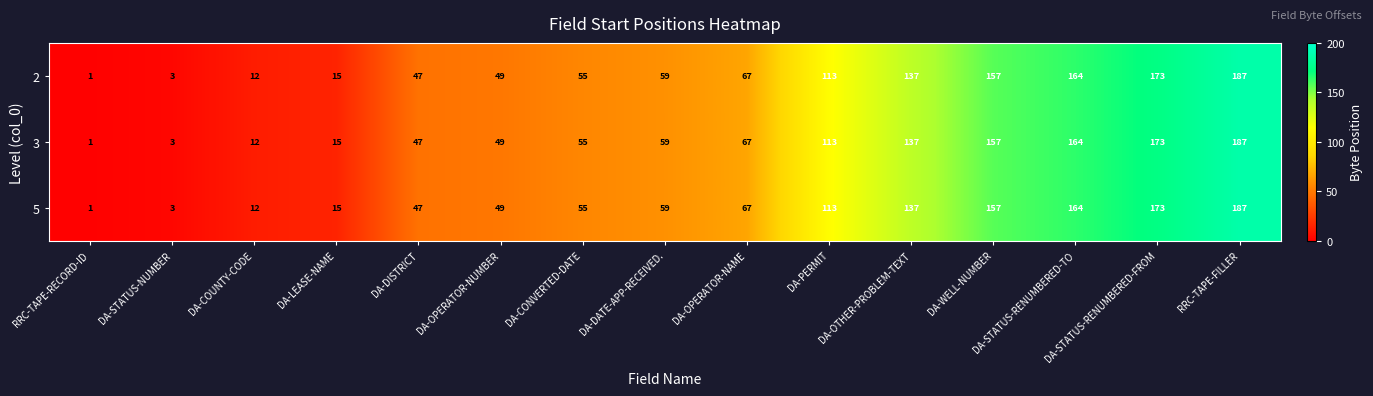

What is the sum of the 3 values at DA-STATUS-RENUMBERED-TO and DA-STATUS-NUMBER?

167